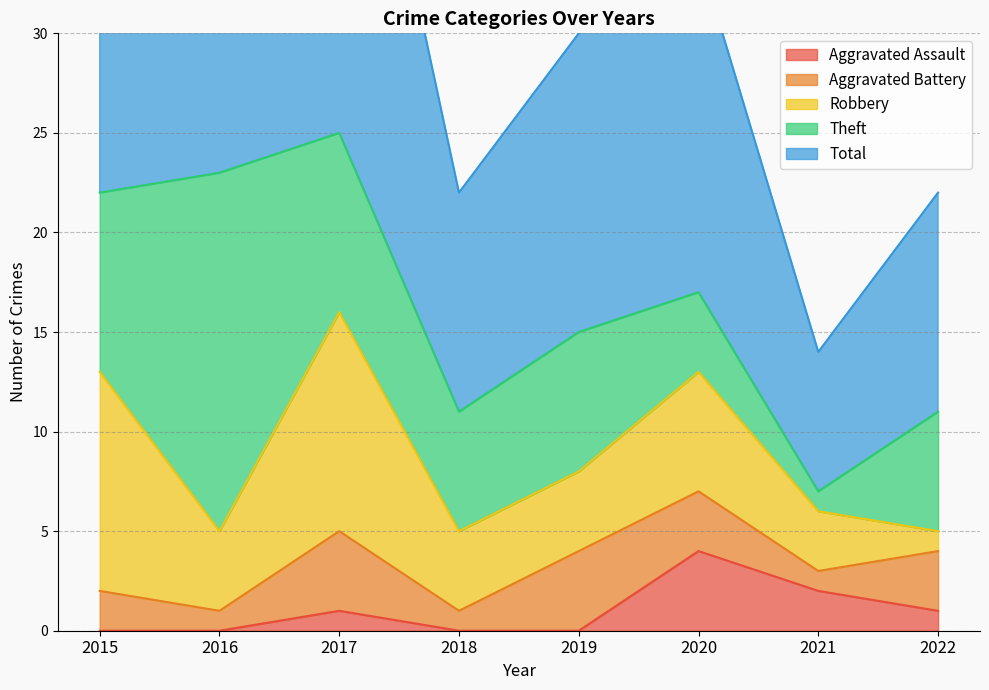

True or false: Theft has more than 1 interior local peaks.

True